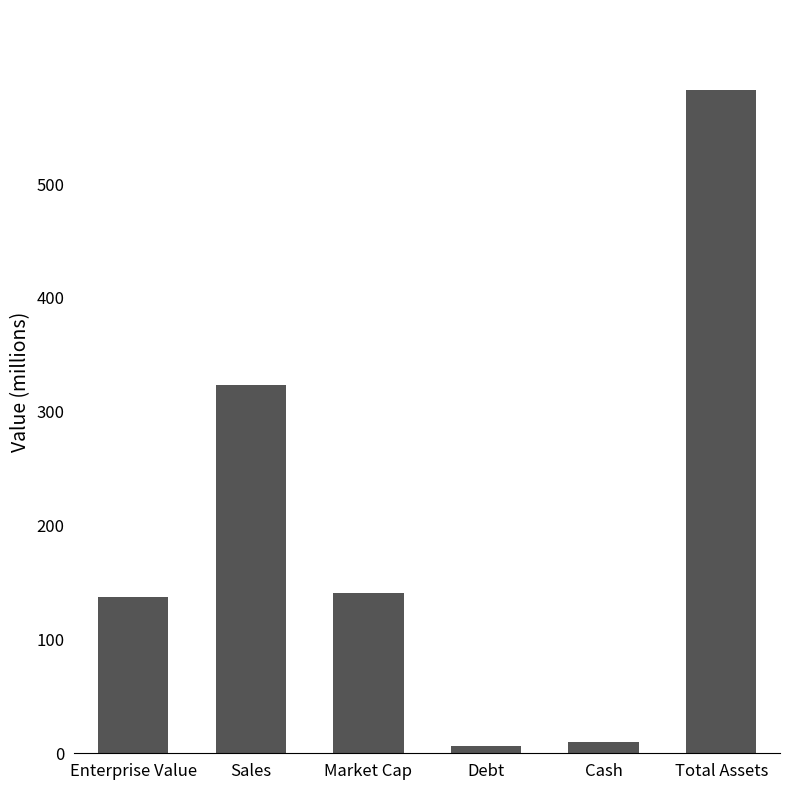

The value at Market Cap is 140.7. True or false?

True